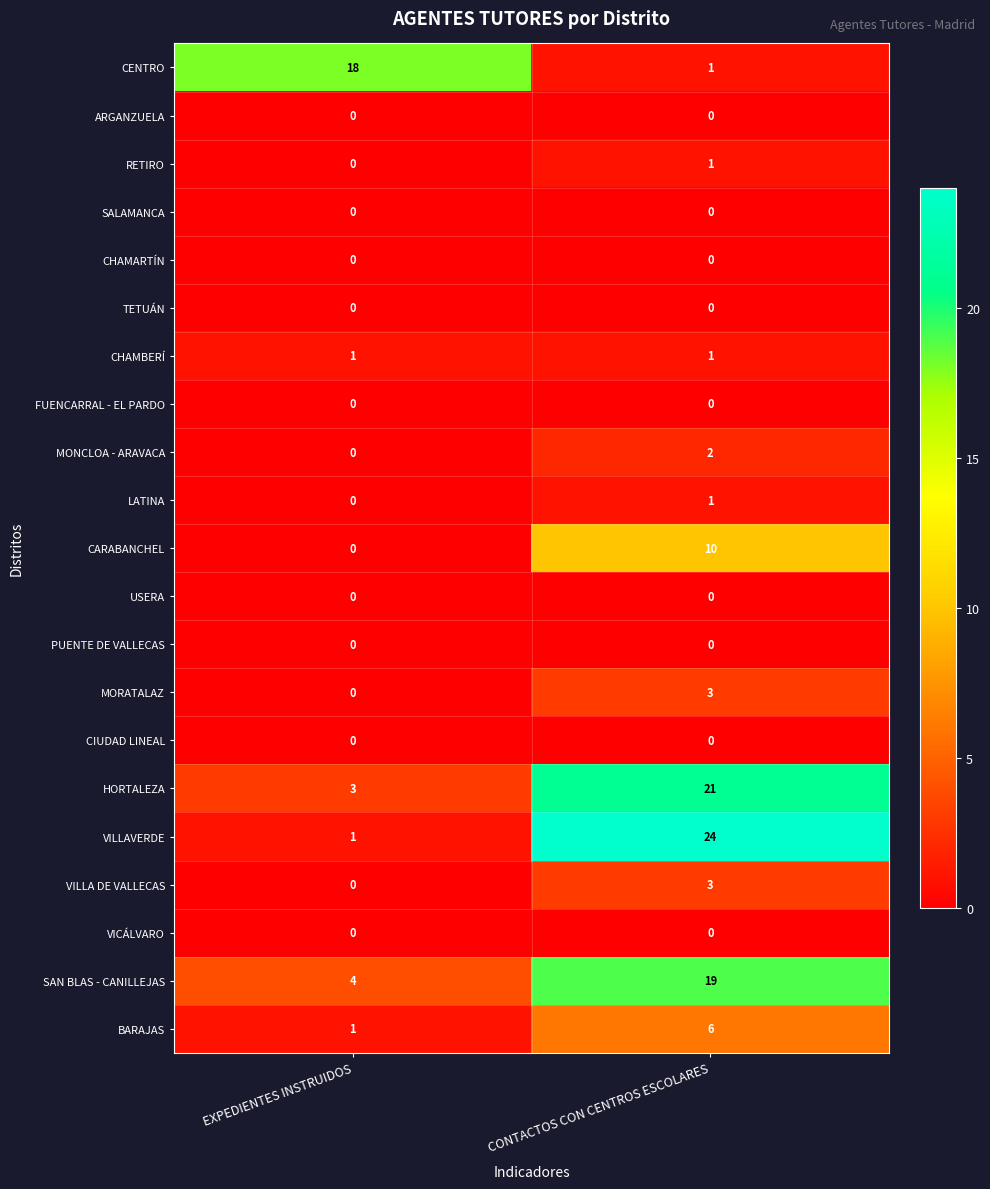

What is the difference between the highest and lowest values at CONTACTOS CON CENTROS ESCOLARES?

24